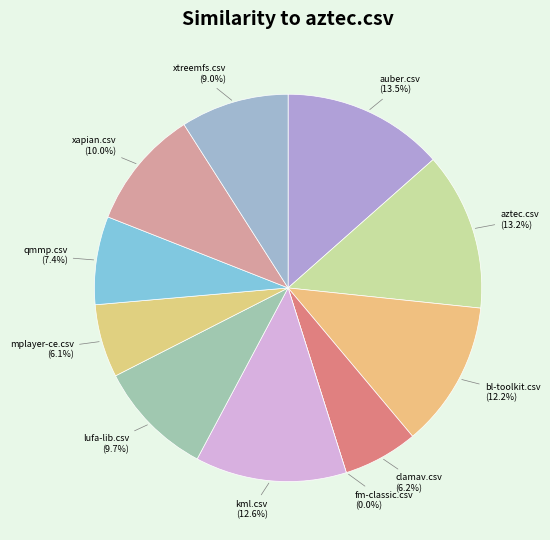

Combined, what portion of the pie is xtreemfs.csv and fm-classic.csv?

9.0%